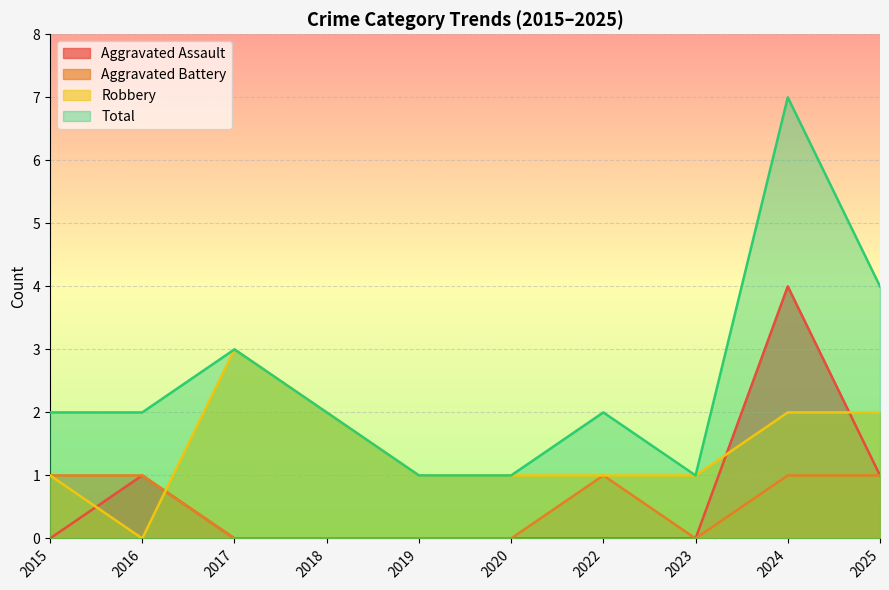

Reading left to right, transcribe all the data shown in this chart.

Aggravated Assault: 0	1	0	0	0	0	0	0	4	1
Aggravated Battery: 1	1	0	0	0	0	1	0	1	1
Robbery: 1	0	3	2	1	1	1	1	2	2
Total: 2	2	3	2	1	1	2	1	7	4